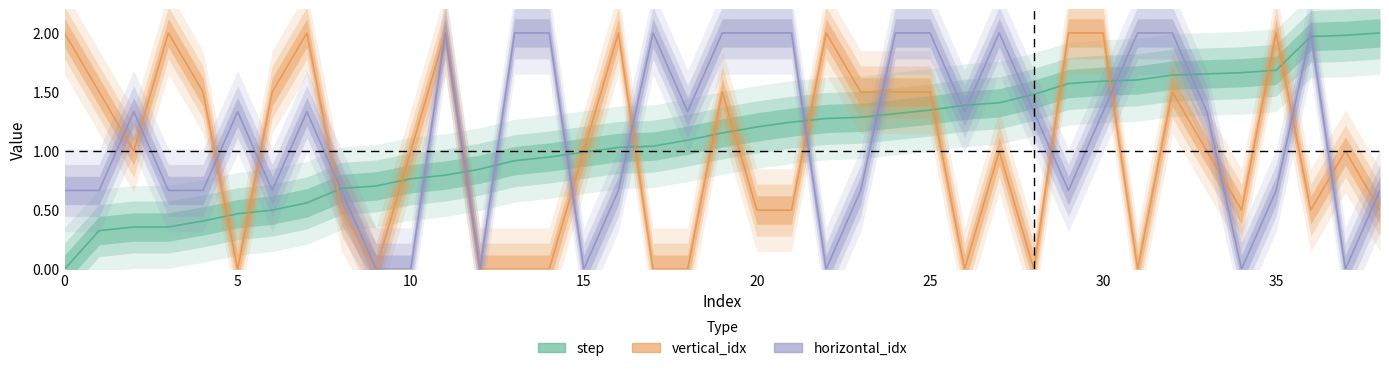

Which category has the lowest value in the horizontal_idx series?

9